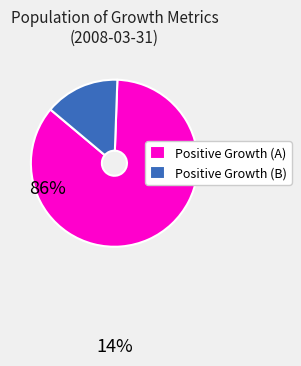

Count the number of slices in the pie.

2